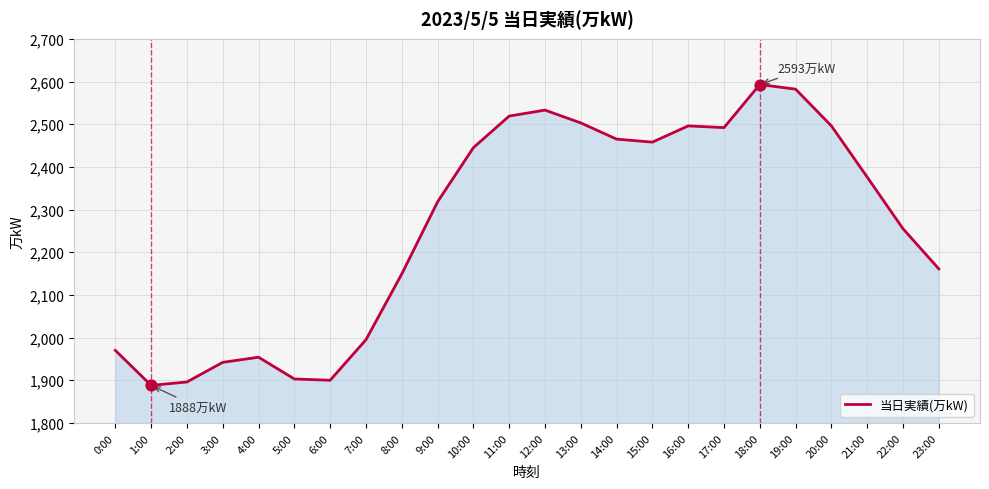

What is the change in value from 7:00 to 14:00?

+470